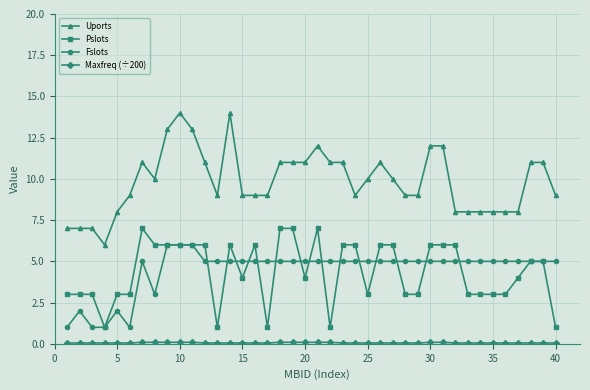

Which series has the largest total across all categories?

Uports